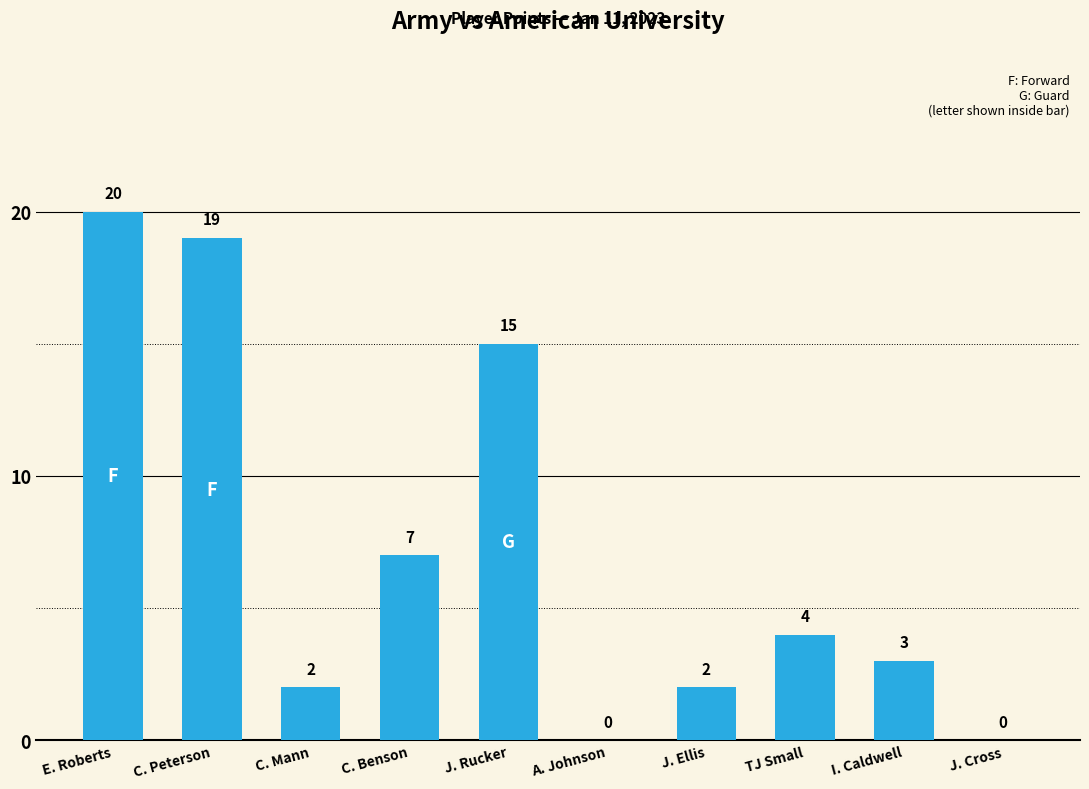

Reading left to right, what are all the values shown in this chart?

20	19	2	7	15	0	2	4	3	0